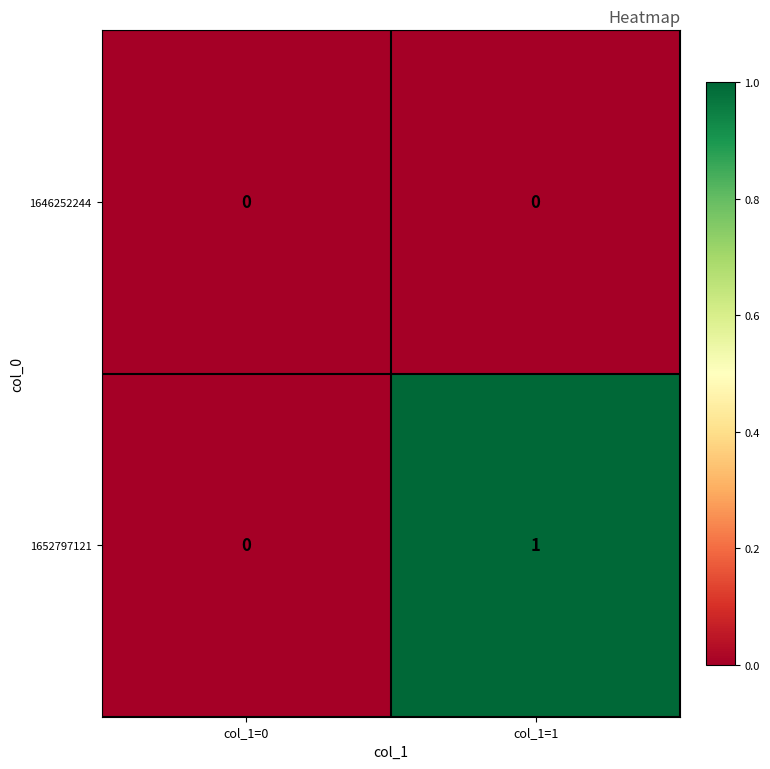

Reading left to right, what are all the values shown in this chart?

1646252244: col_1=0=0	col_1=1=0
1652797121: col_1=0=0	col_1=1=1